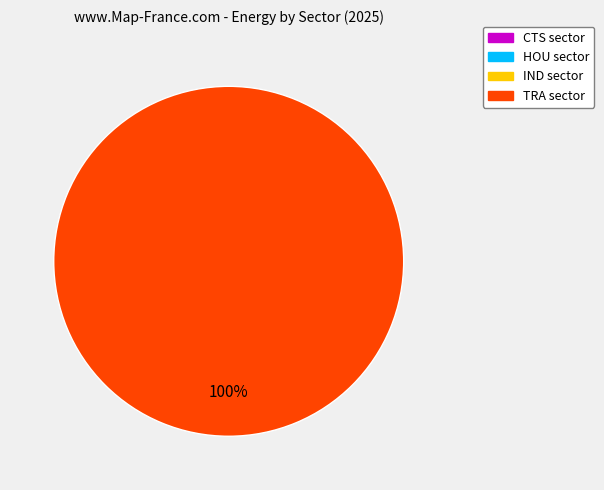

What is the change in value from HOU to TRA?

+8721895454.0